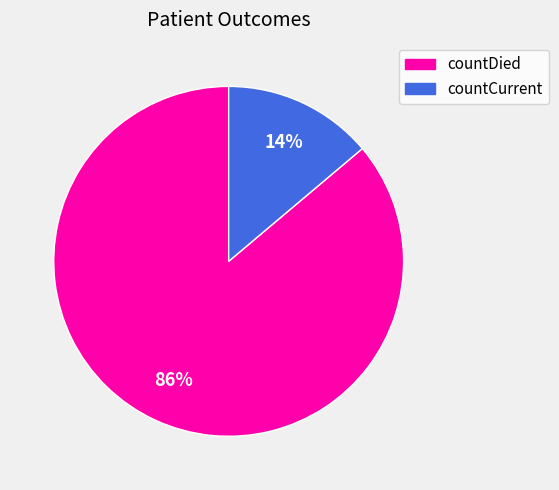

Rank the categories by value from highest to lowest.

countDied, countCurrent